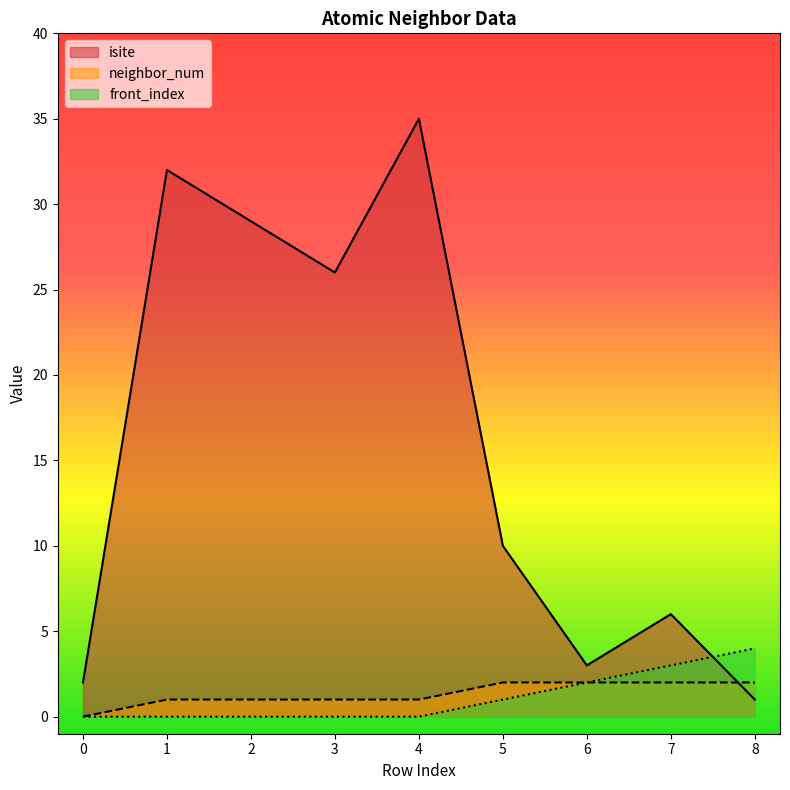

Rank the series by their maximum value, from highest to lowest.

isite, front_index, neighbor_num